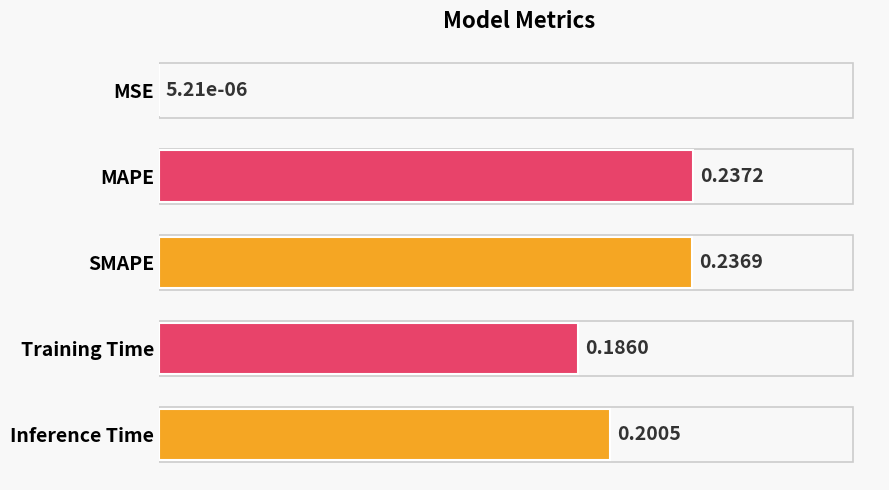

Which label corresponds to the largest value in the chart?

MAPE